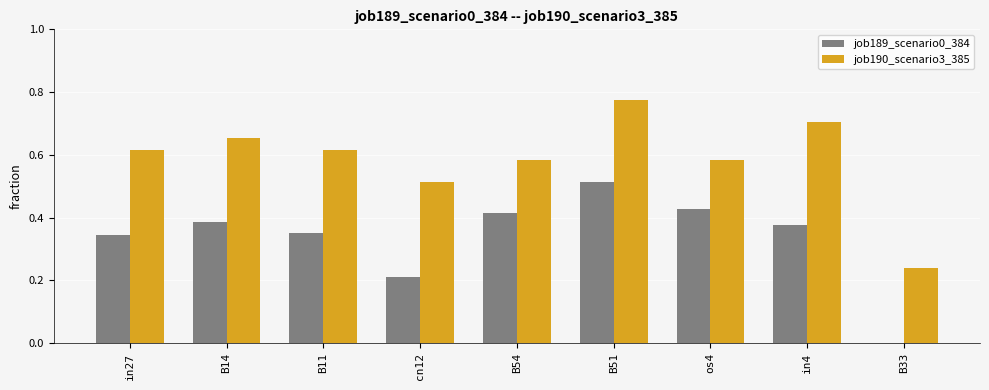

How many values in job189_scenario0_384 are above zero?

8